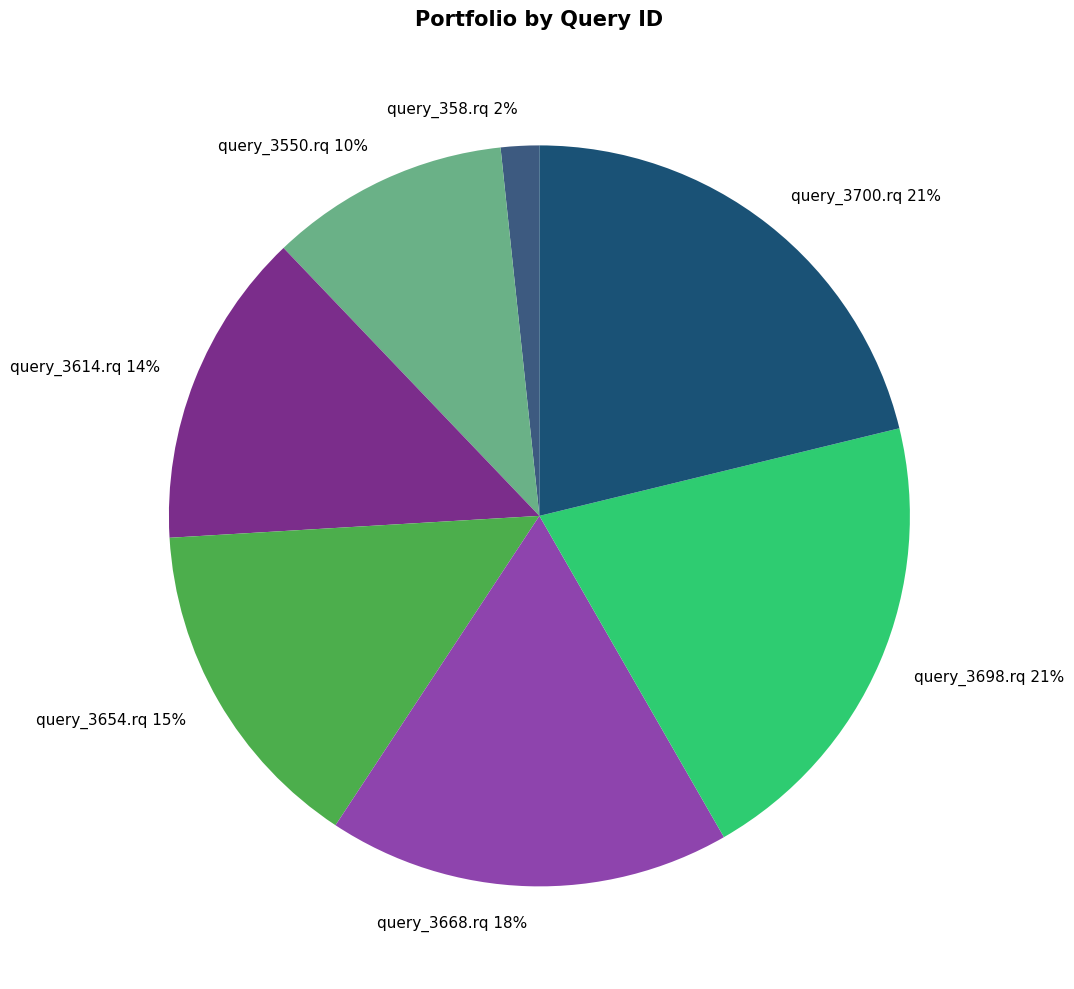

True or false: query_3550.rq accounts for 19% of the total.

False